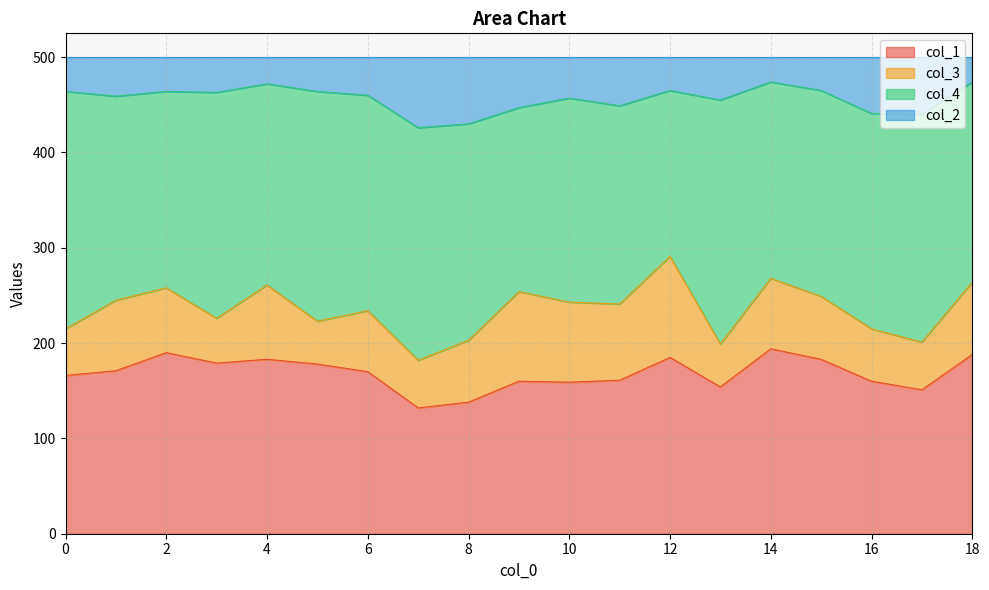

The col_1 series shows 166 at 0. True or false?

True